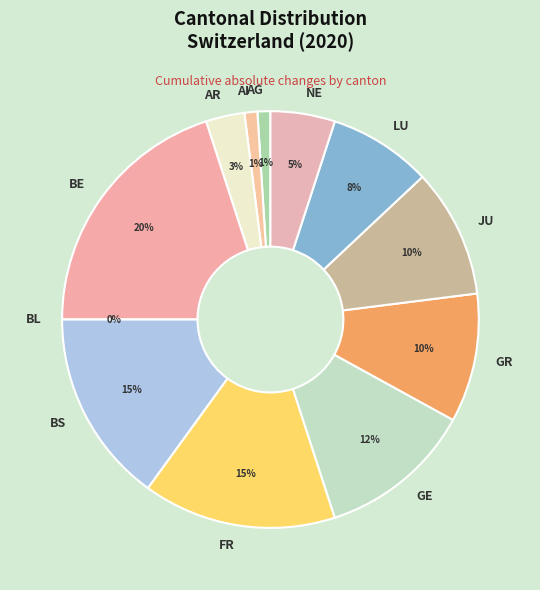

How many segments does this pie chart have?

12